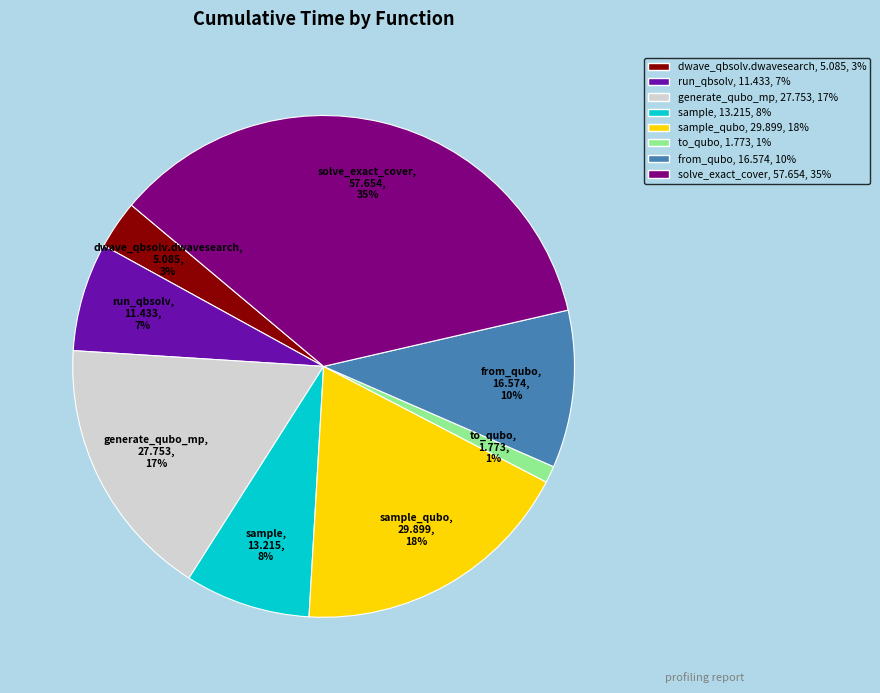

To the nearest percent, what is the difference between the largest and smallest slice percentages?

34%